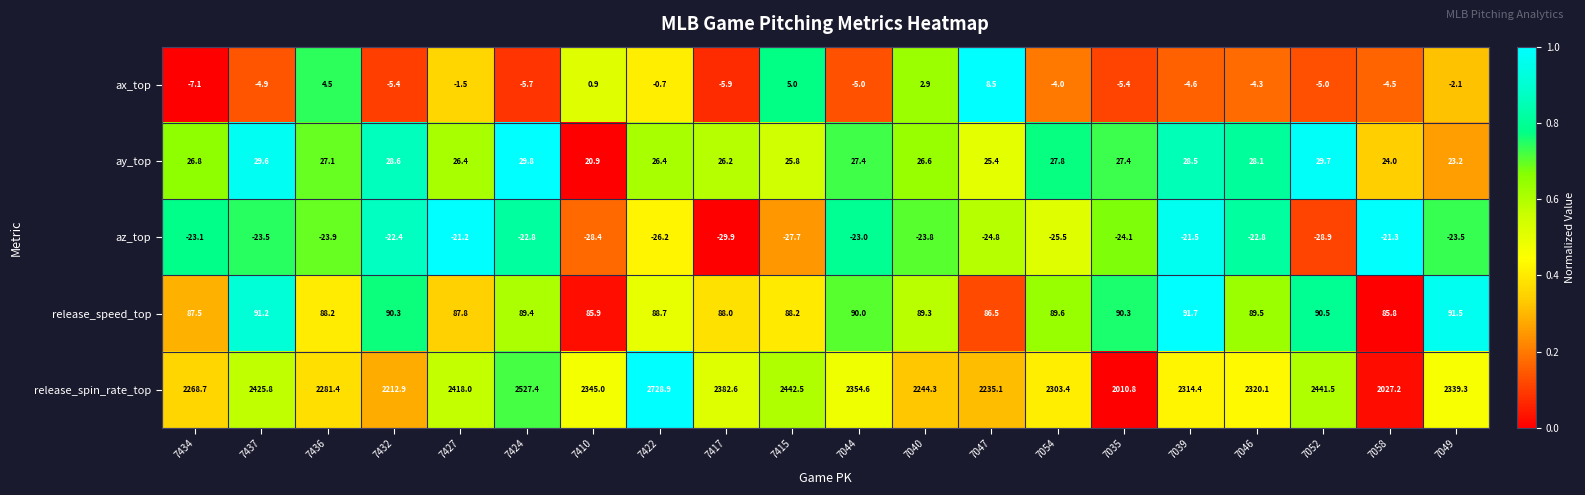

Count the number of data series in this chart.

5